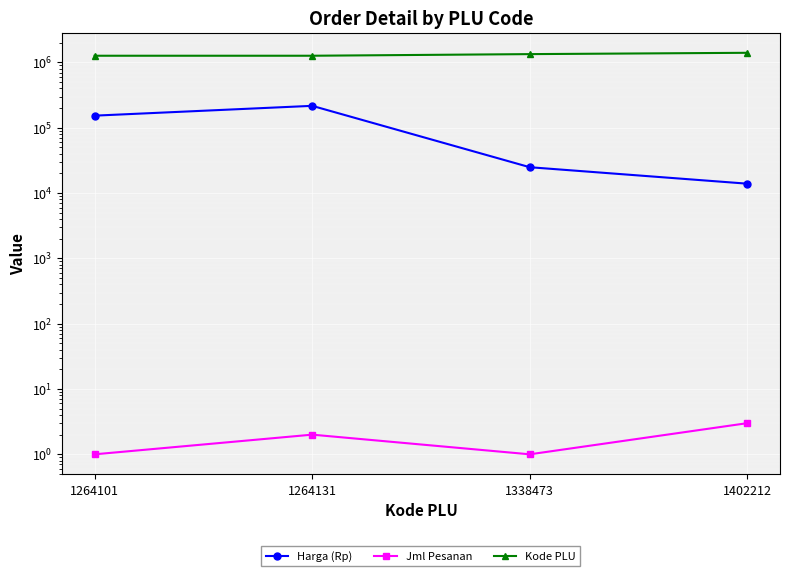

Reading left to right, extract all data points from this chart.

Harga (Rp): 1264101=152950	1264131=216200	1338473=24840	1402212=13900
Jml Pesanan: 1264101=1	1264131=2	1338473=1	1402212=3
Kode PLU: 1264101=1264101	1264131=1264131	1338473=1338473	1402212=1402212